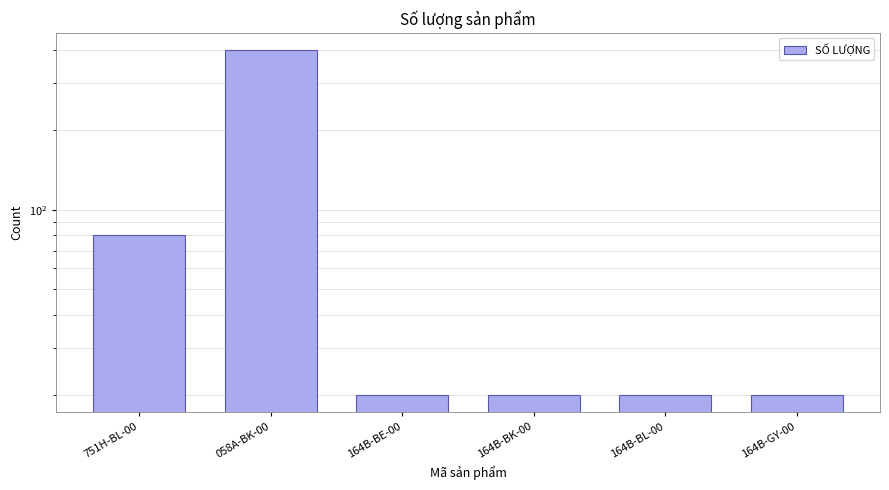

What is the approximate value at 751H-BL-00?

80